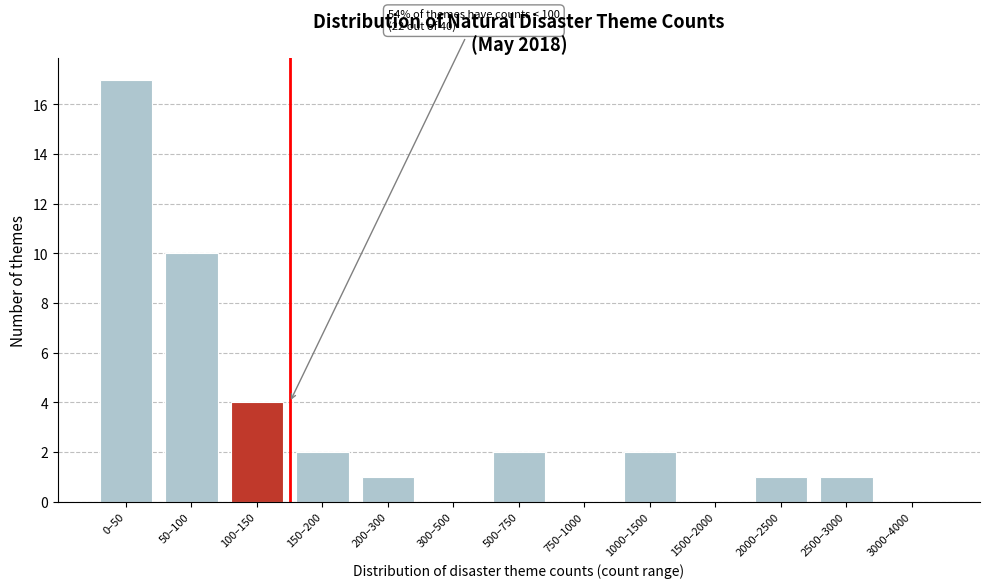

What is the approximate value at 50–100, to the nearest 5?

10